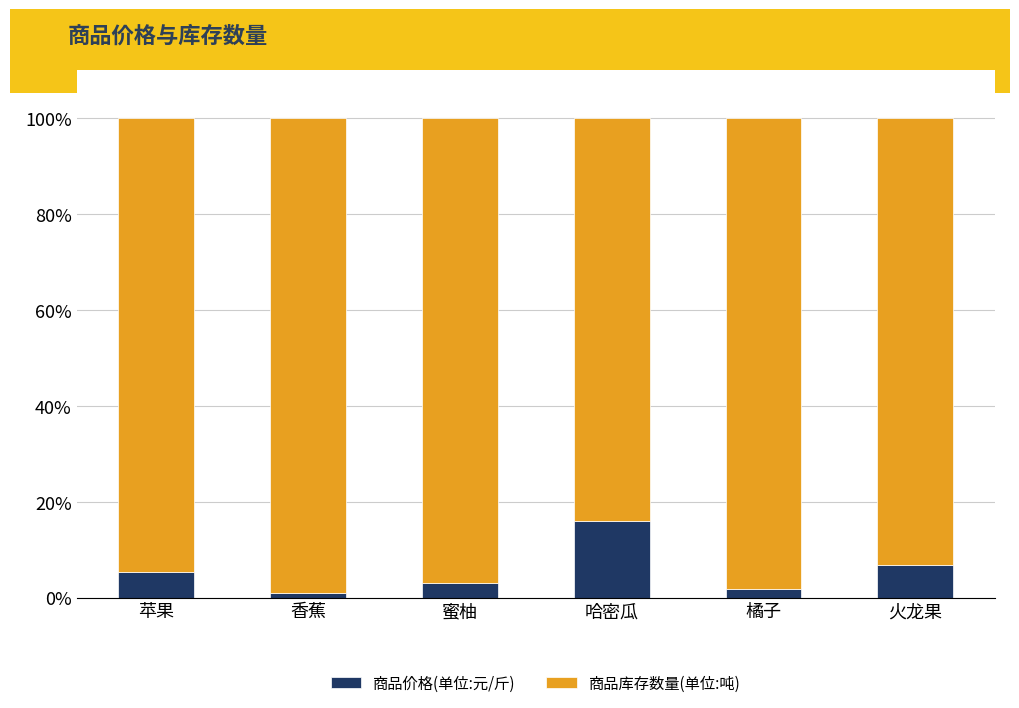

What is the highest value of the 商品价格(单位:元/斤) series?

16.0